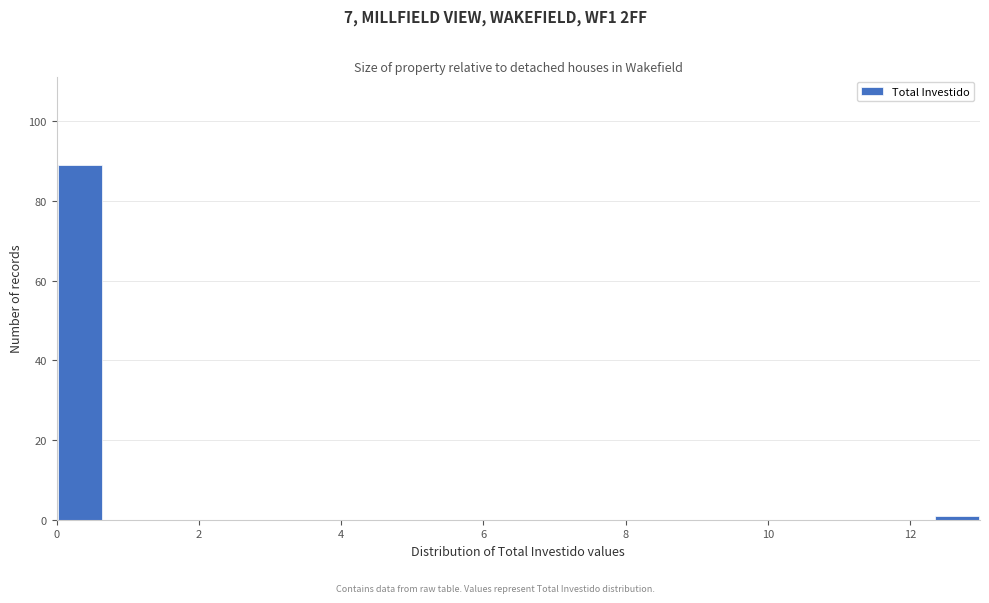

Around what value on the x-axis is the tallest bar? Give the approximate position of its centre, as read against the axis.

0.4